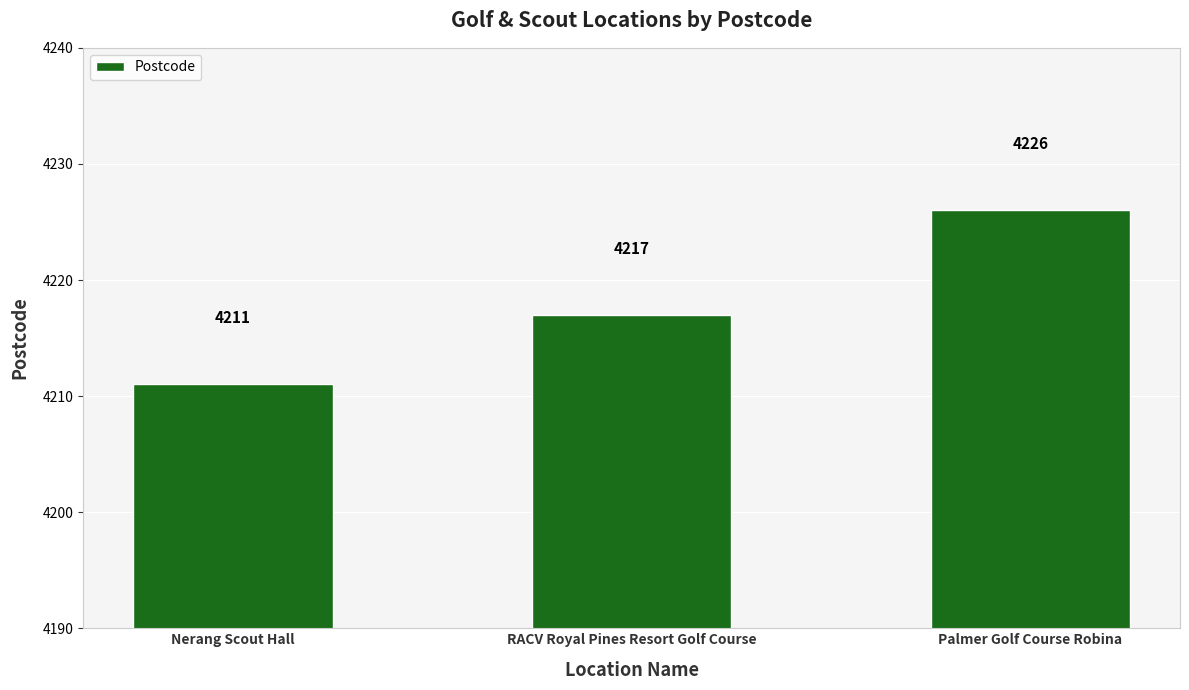

Count the values in the range 4211 to 4226.

3